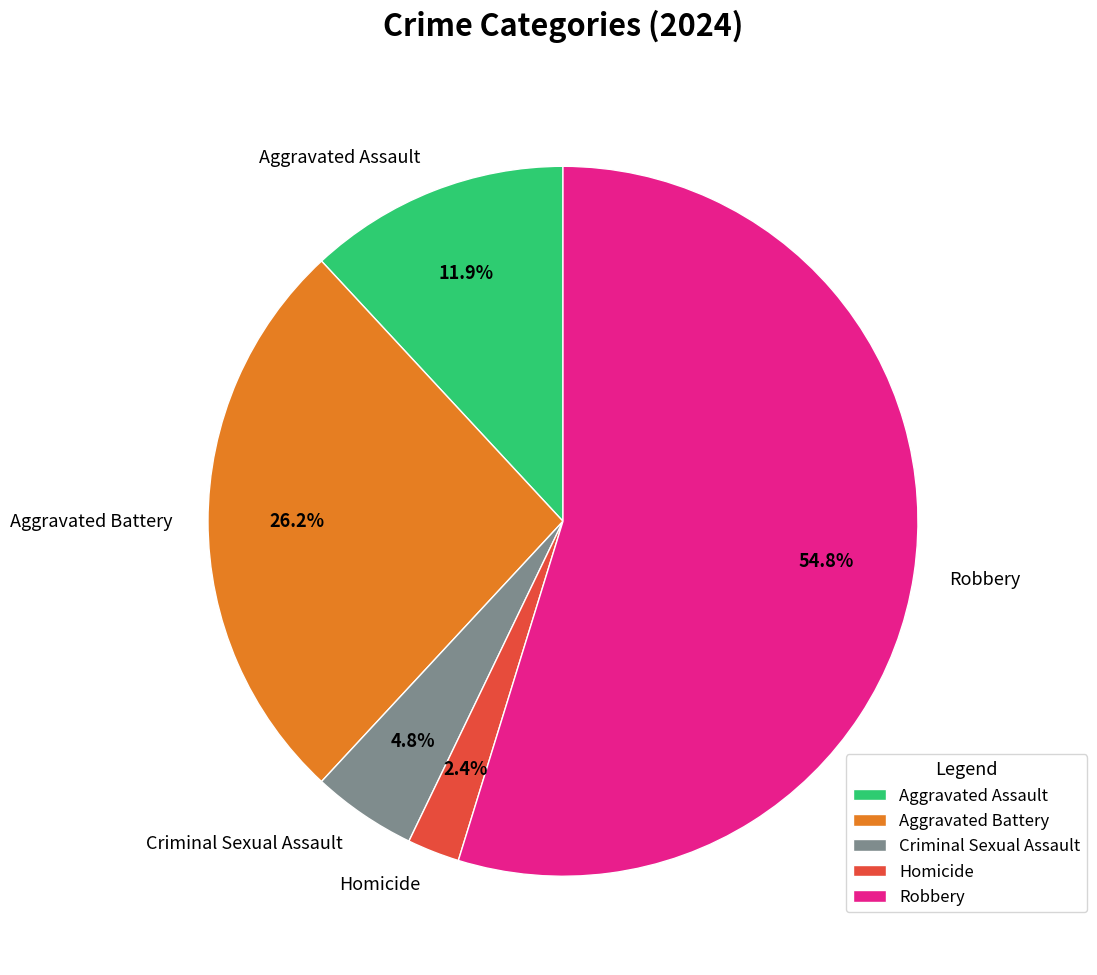

Approximately how many times larger is the value at Aggravated Battery compared to Robbery?

0.5